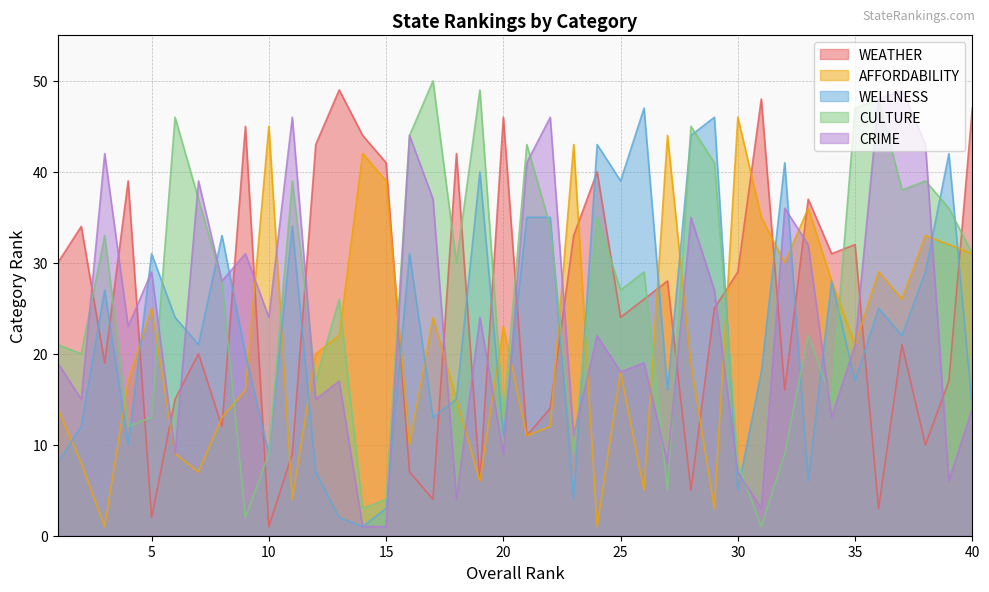

Where do CRIME and CULTURE first cross each other?

2 and 3